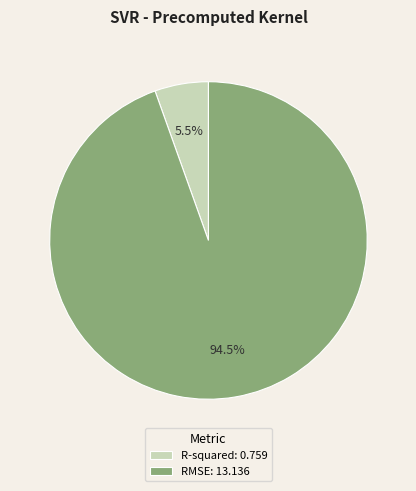

What is the largest slice in the pie chart?

RMSE